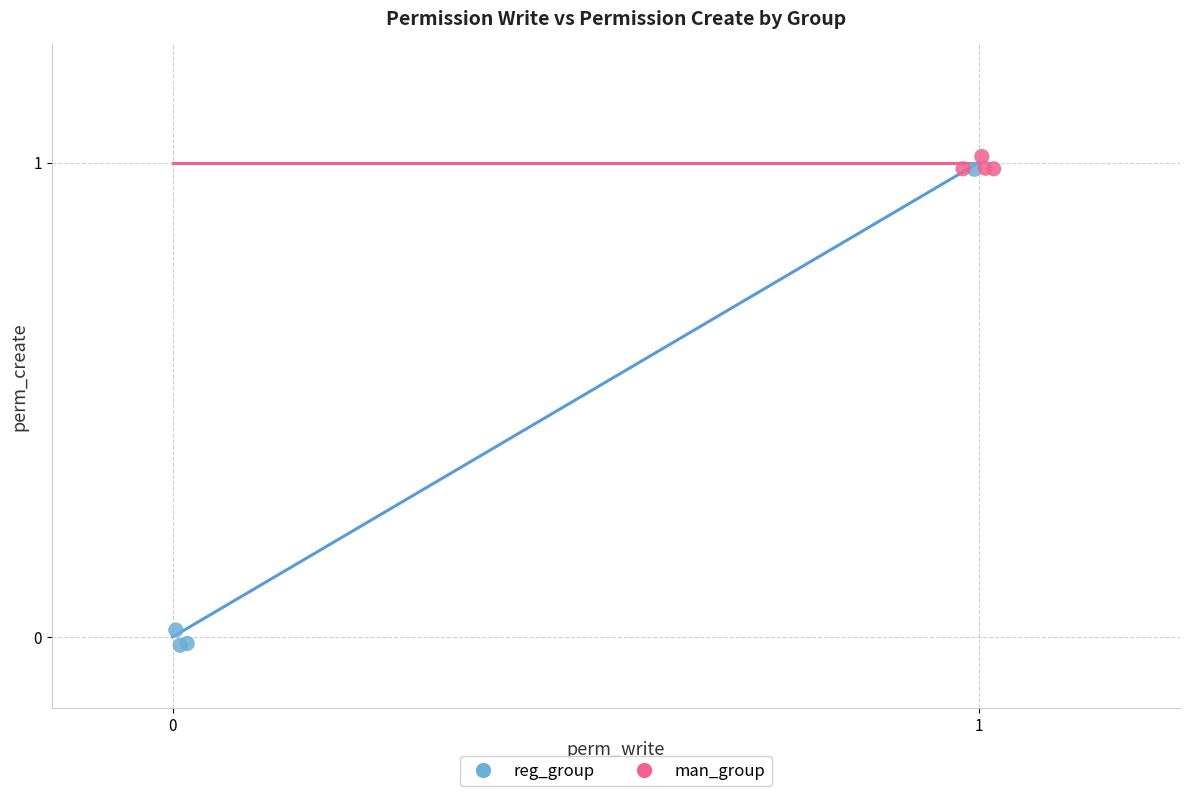

Which series has the widest spread of Y values?

reg_group